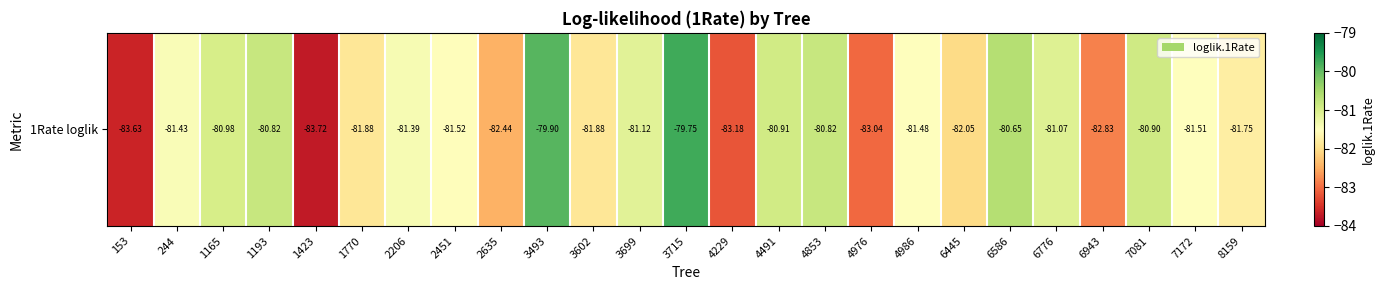

The value at 244 is -142.1. True or false?

False